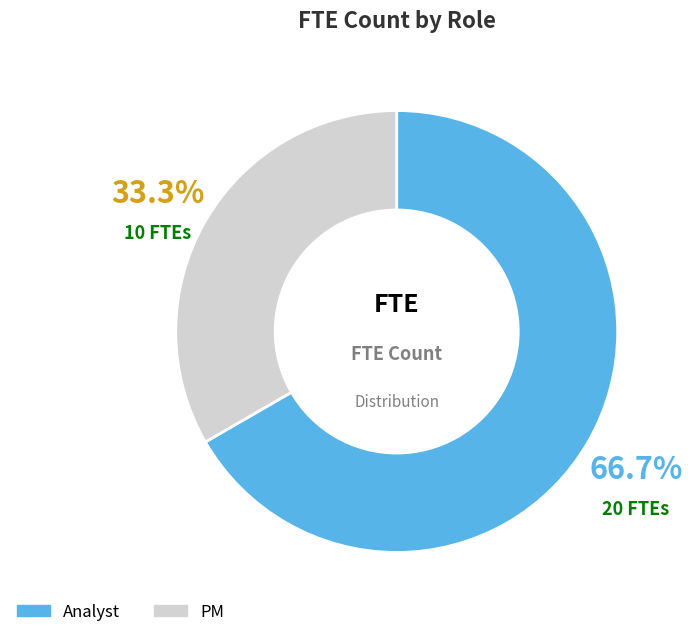

Is it true that Analyst is 67% of the pie?

True